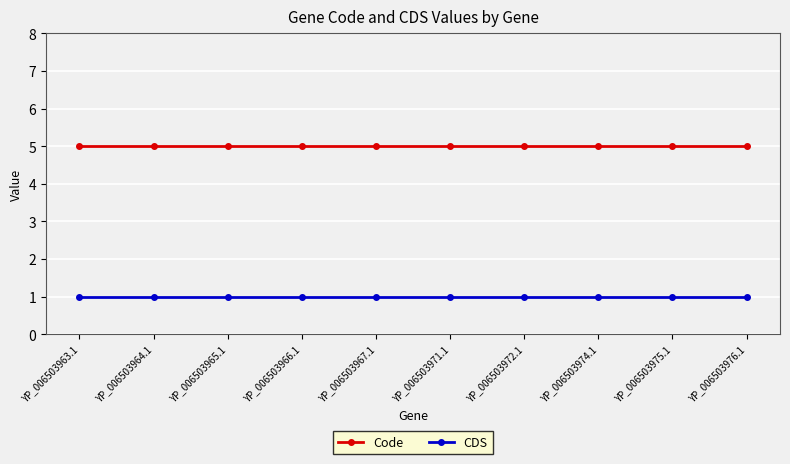

Count the number of categories in the chart.

10